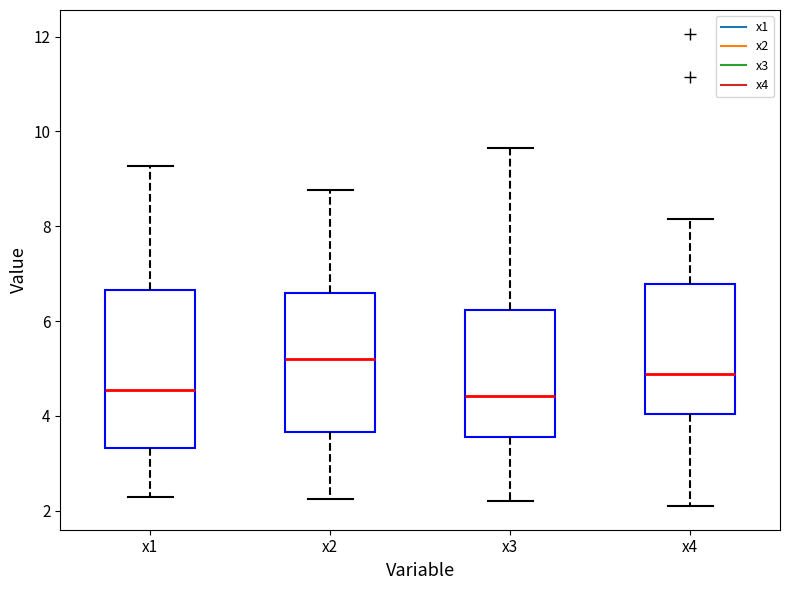

Which box has the highest median line?

x2